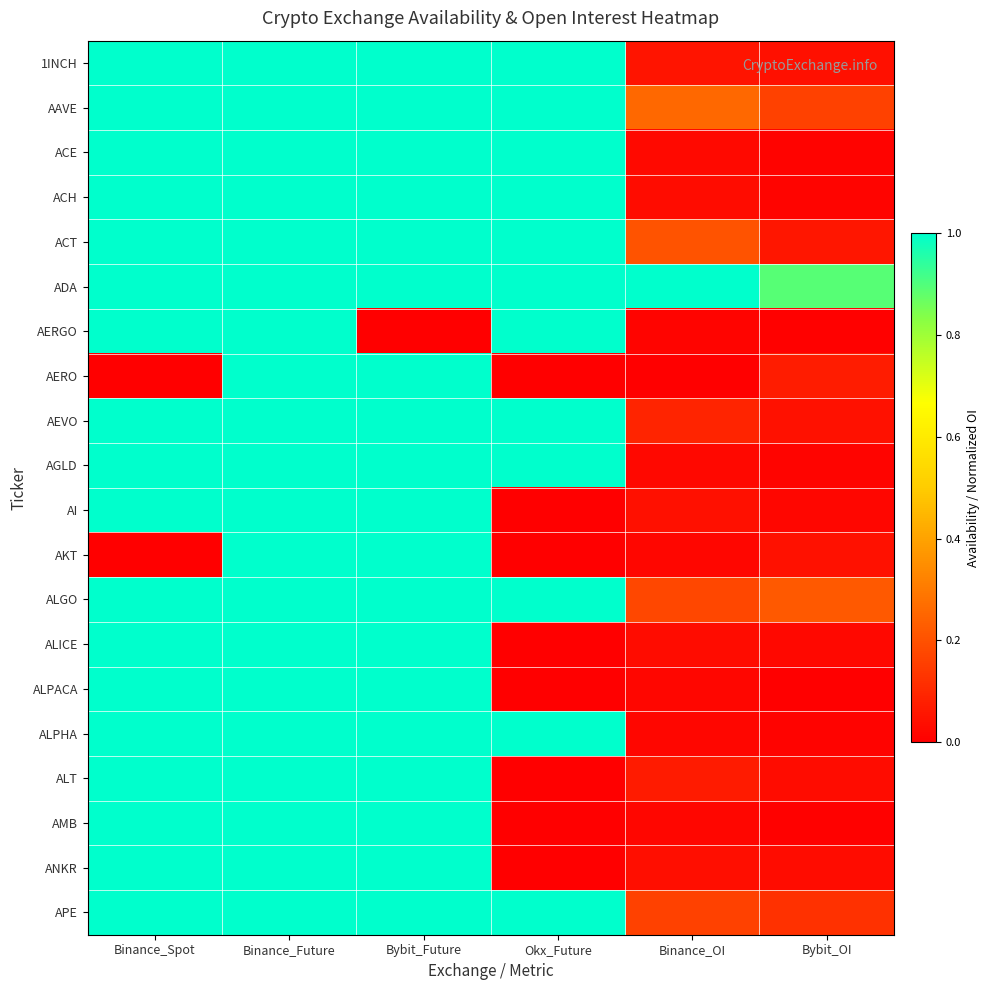

What is the total value across all series at Binance_OI?

2.3